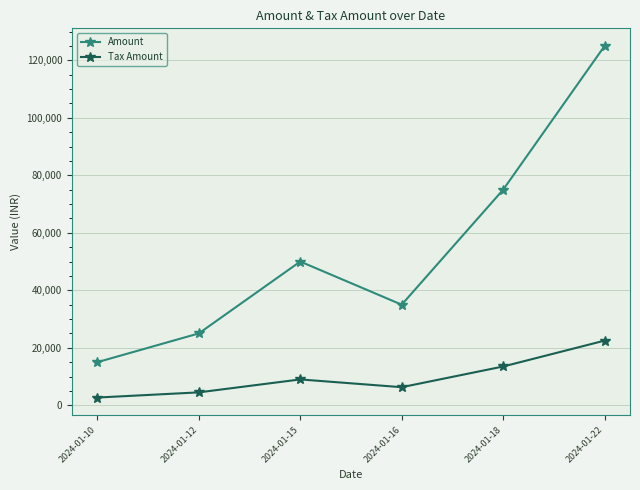

What is the average value of the Amount series?

54167